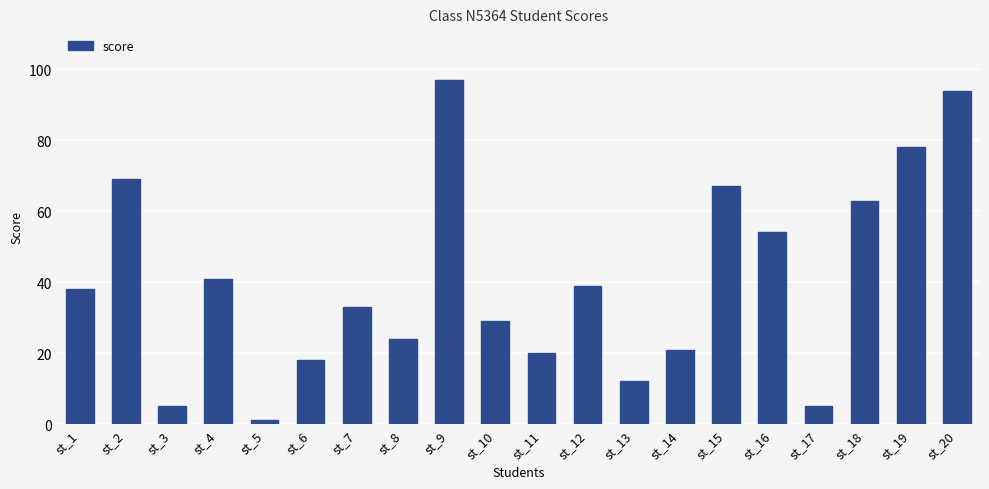

Reading right to left, extract all data points from this chart.

94	78	63	5	54	67	21	12	39	20	29	97	24	33	18	1	41	5	69	38